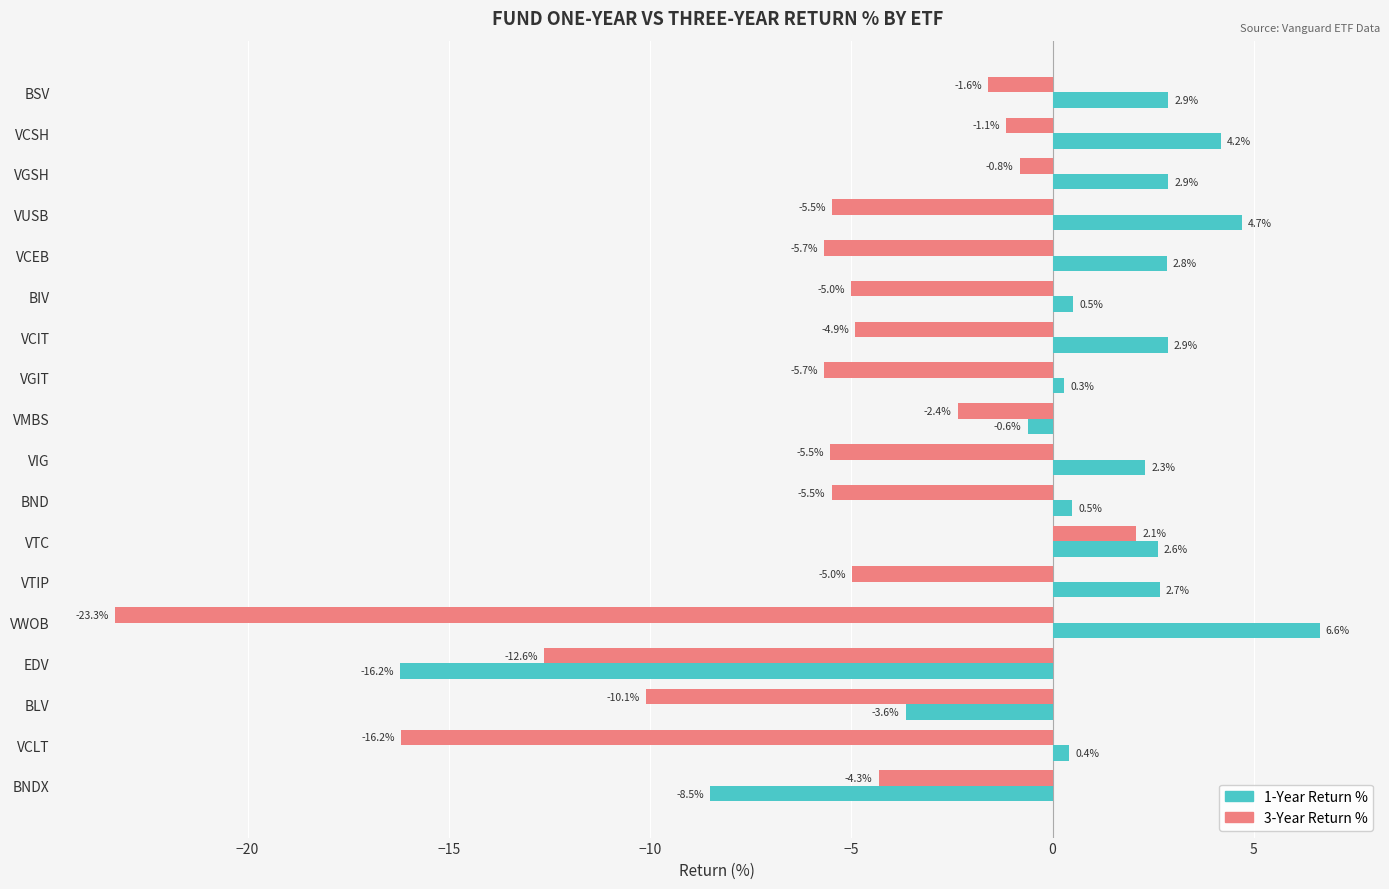

Is it true that 1-Year Return % equals 0.4 at VCLT?

True